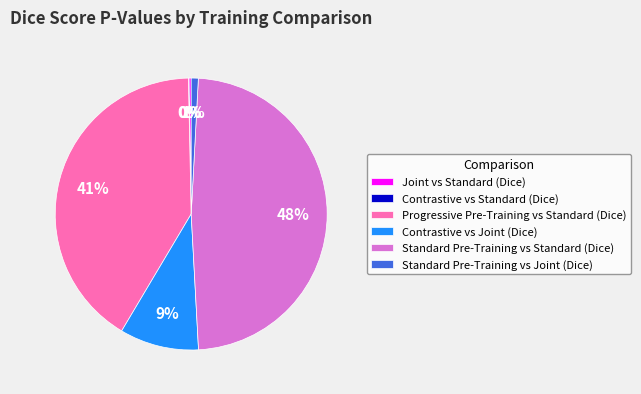

Does any single category account for the majority?

No